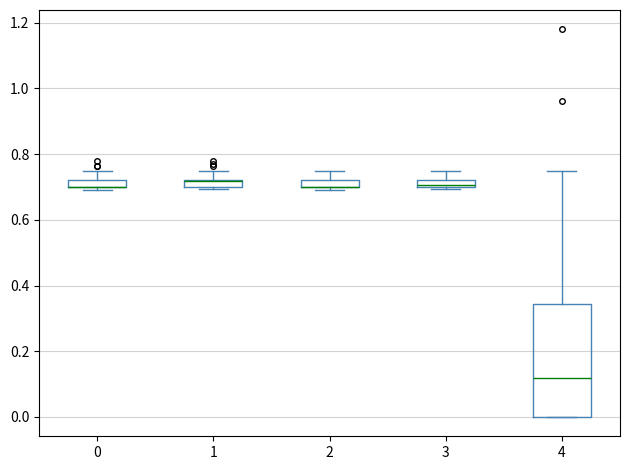

Comparing the boxes themselves (not the whiskers), which one is the tallest?

4